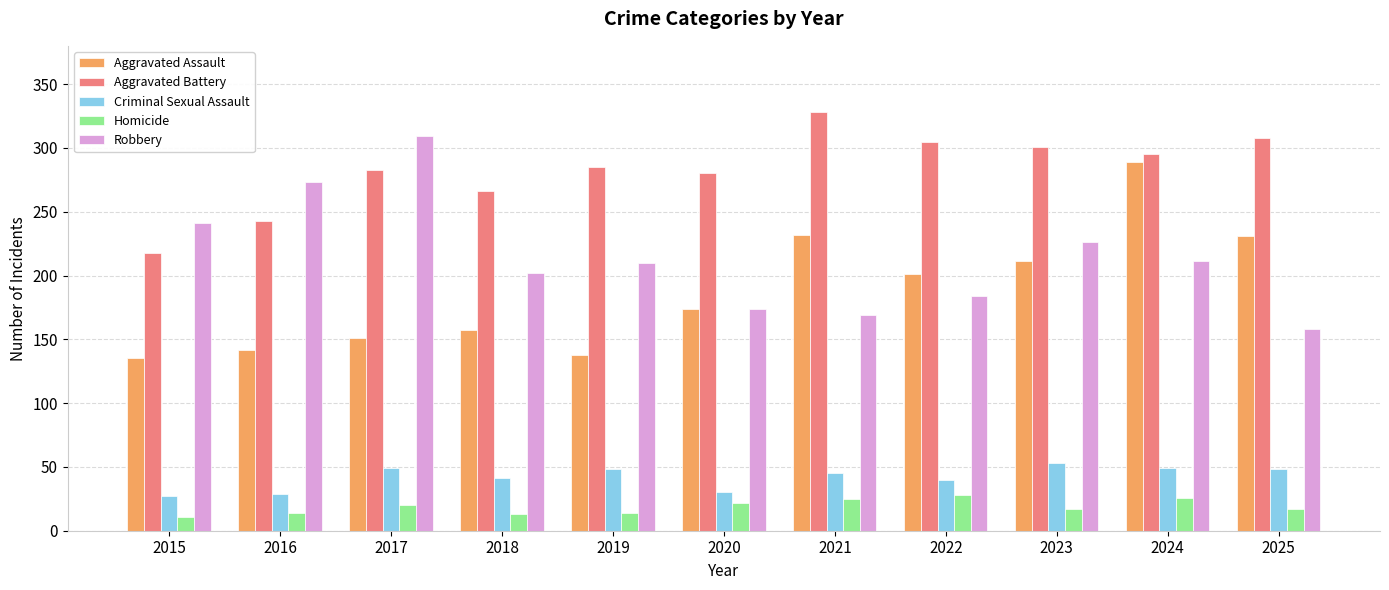

What is the value of the Homicide bar at the 3rd from the left?

20